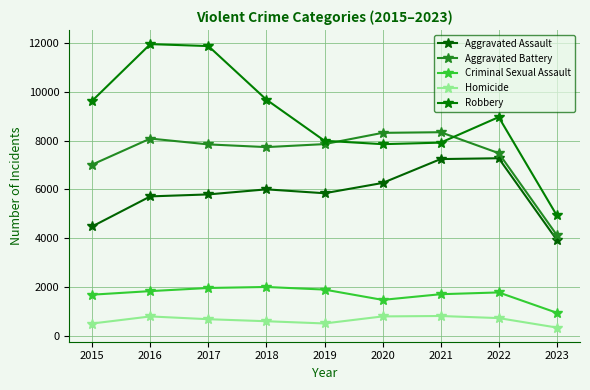

Is the value of Homicide at 2023 greater than the value of Criminal Sexual Assault at 2016?

No